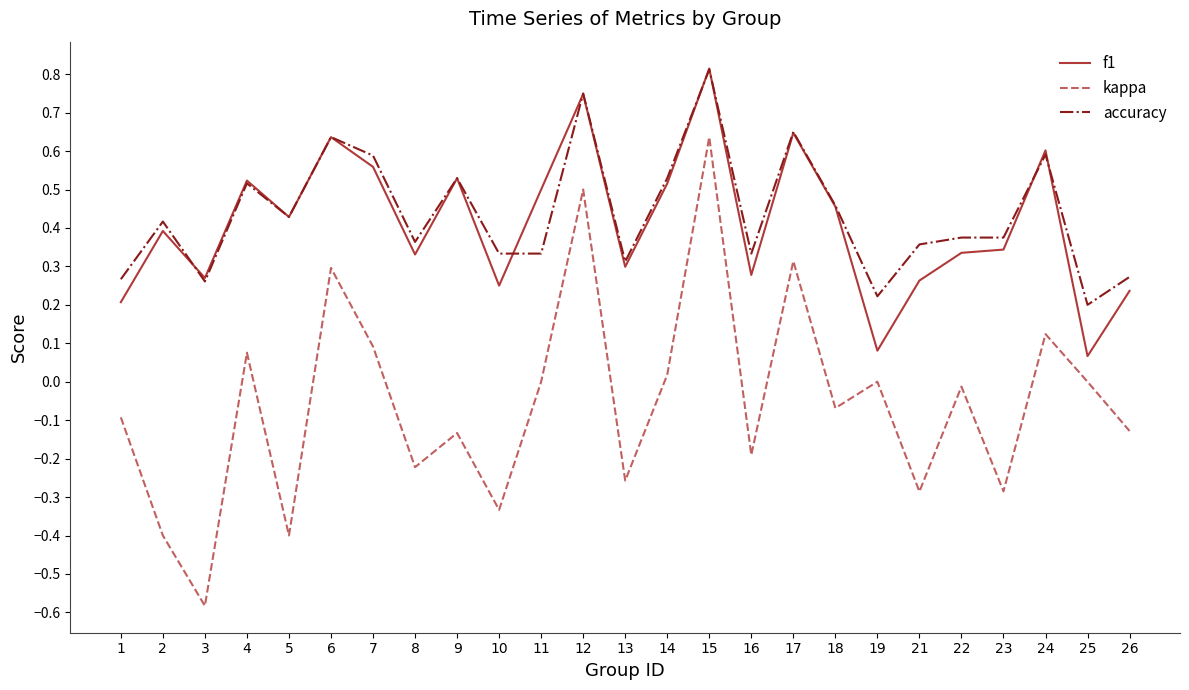

Is it true that accuracy equals 1.4 at 15?

False